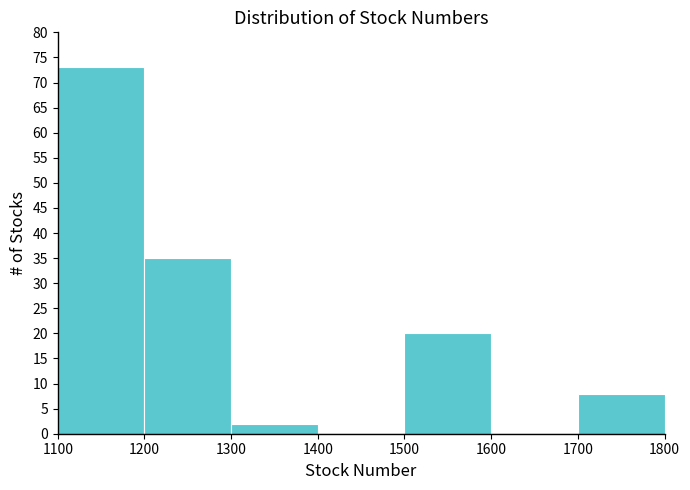

Reading left to right, transcribe this chart: for each bar, give the range it covers on the x-axis and its height. The values are not printed on the chart, so give them approximately, as read against the axis.

1100 to 1200: 73
1200 to 1300: 35
1300 to 1400: 2
1400 to 1500: 0
1500 to 1600: 20
1600 to 1700: 0
1700 to 1800: 8